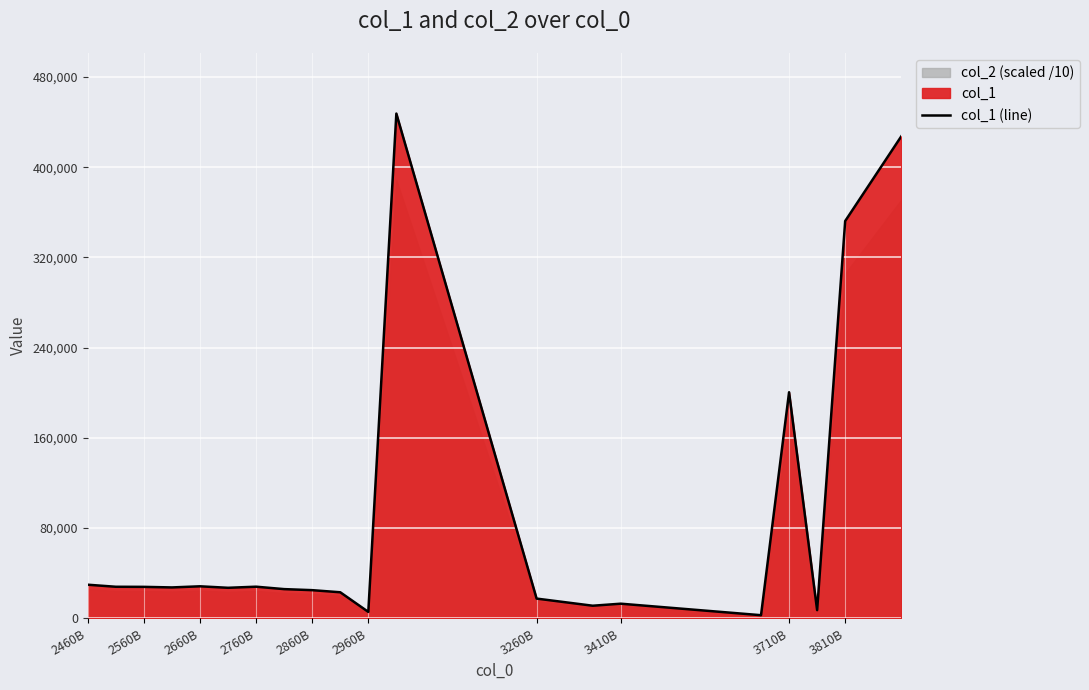

What is the minimum value shown in the chart?

2784.3